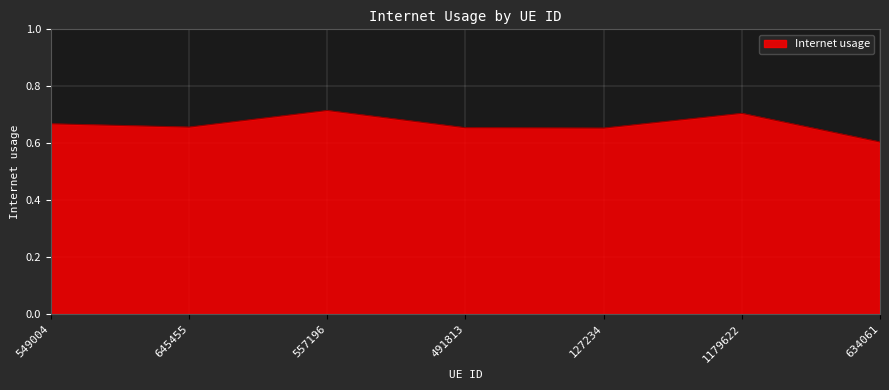

The value at 634061 is 1.1. True or false?

False